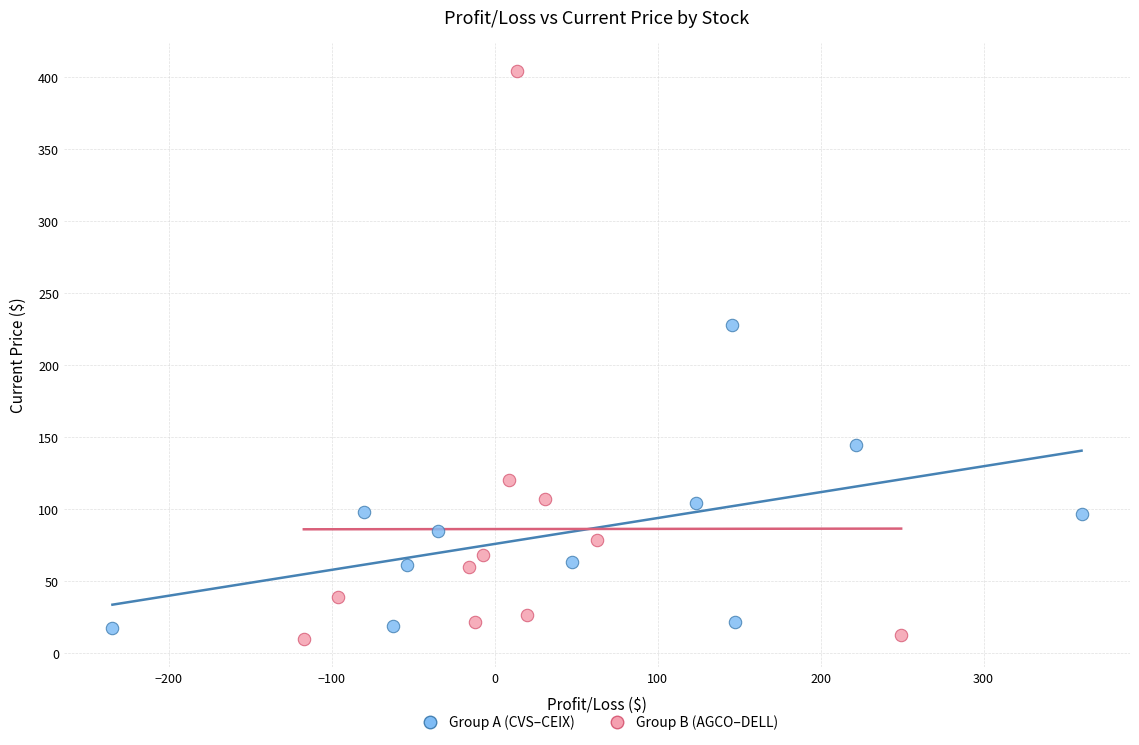

Which series contains the highest Y value?

Group B (AGCO–DELL)